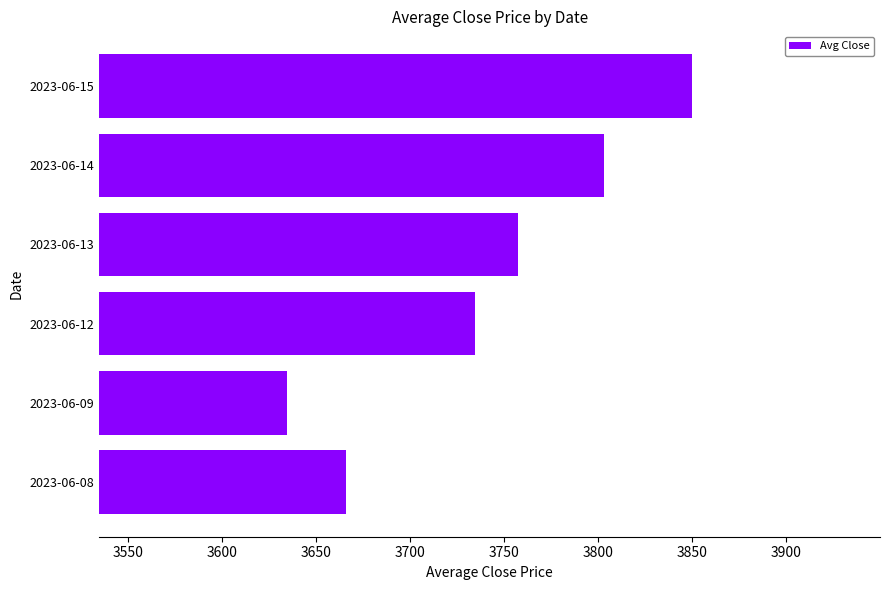

Reading top to bottom, list all the values displayed in this chart.

2023-06-15=3849.8	2023-06-14=3803.1	2023-06-13=3757.2	2023-06-12=3734.2	2023-06-09=3634.5	2023-06-08=3665.9